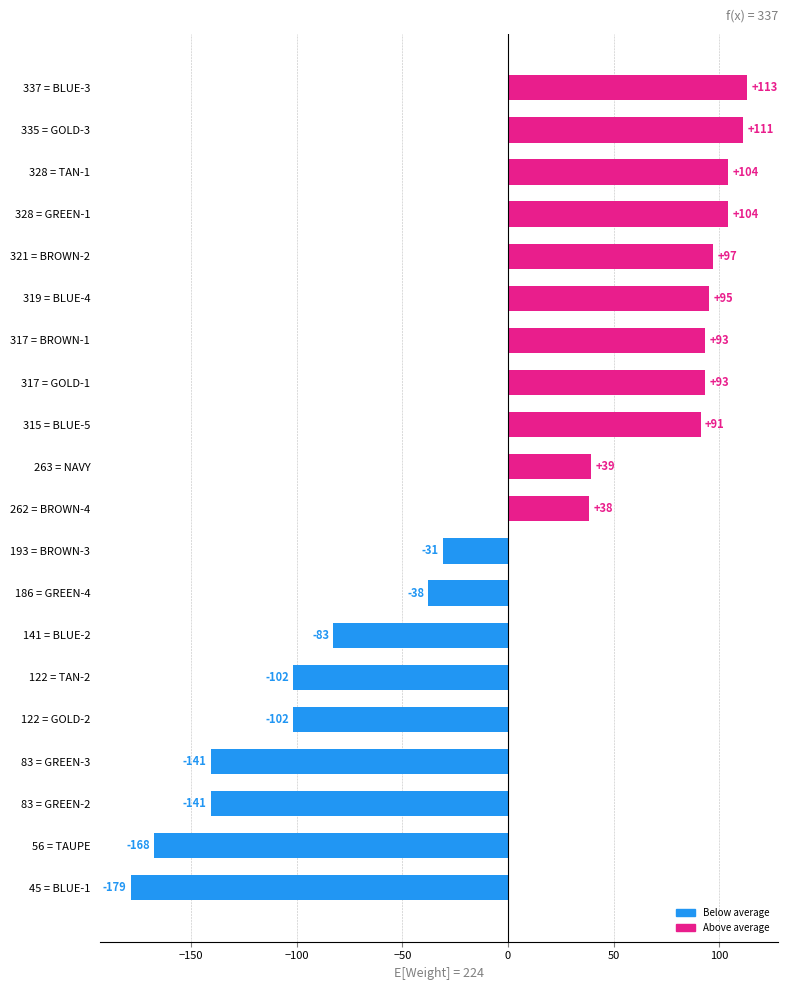

What is the change in value from 317 = GOLD-1 to 319 = BLUE-4?

+2.0